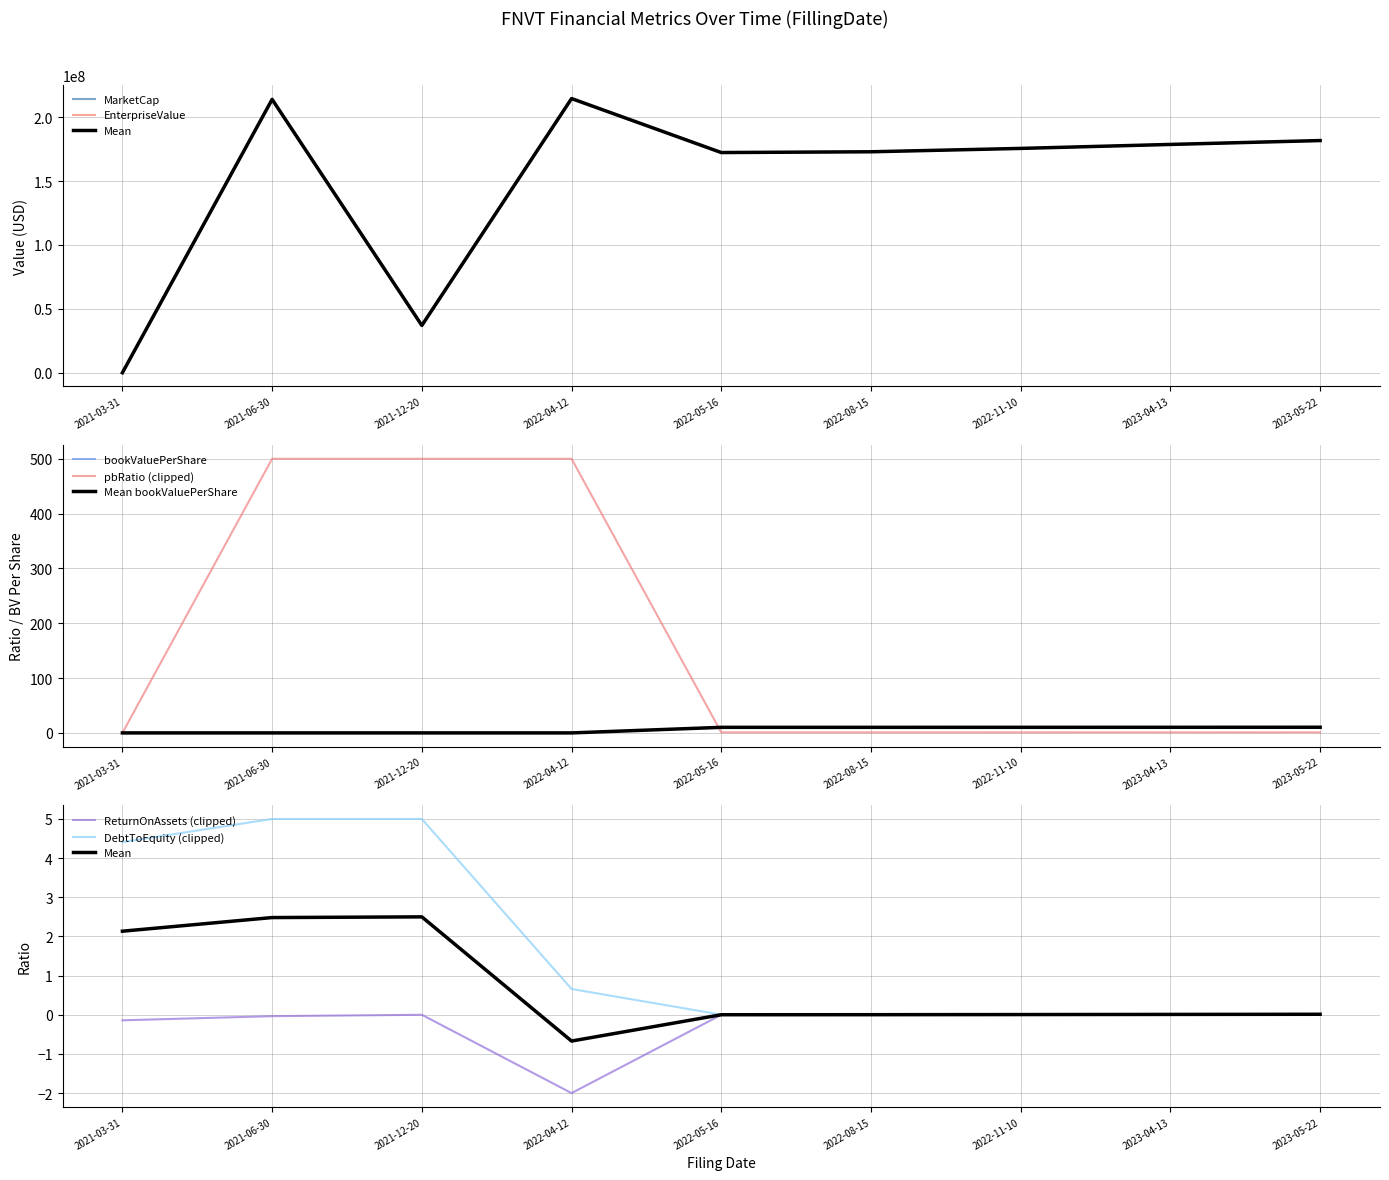

True or false: ReturnOnAssets has a value of -0.0 at 2021-06-30.

True